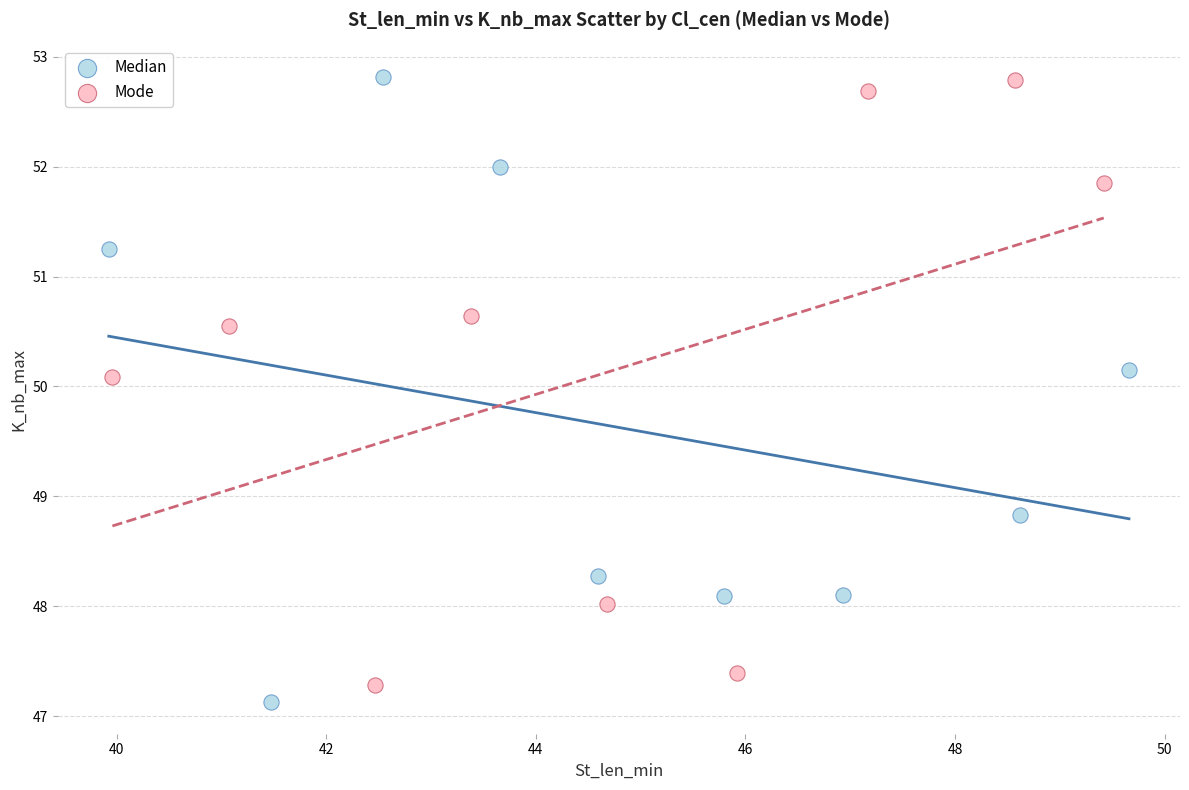

Which series has the largest Y range (max minus min)?

Median